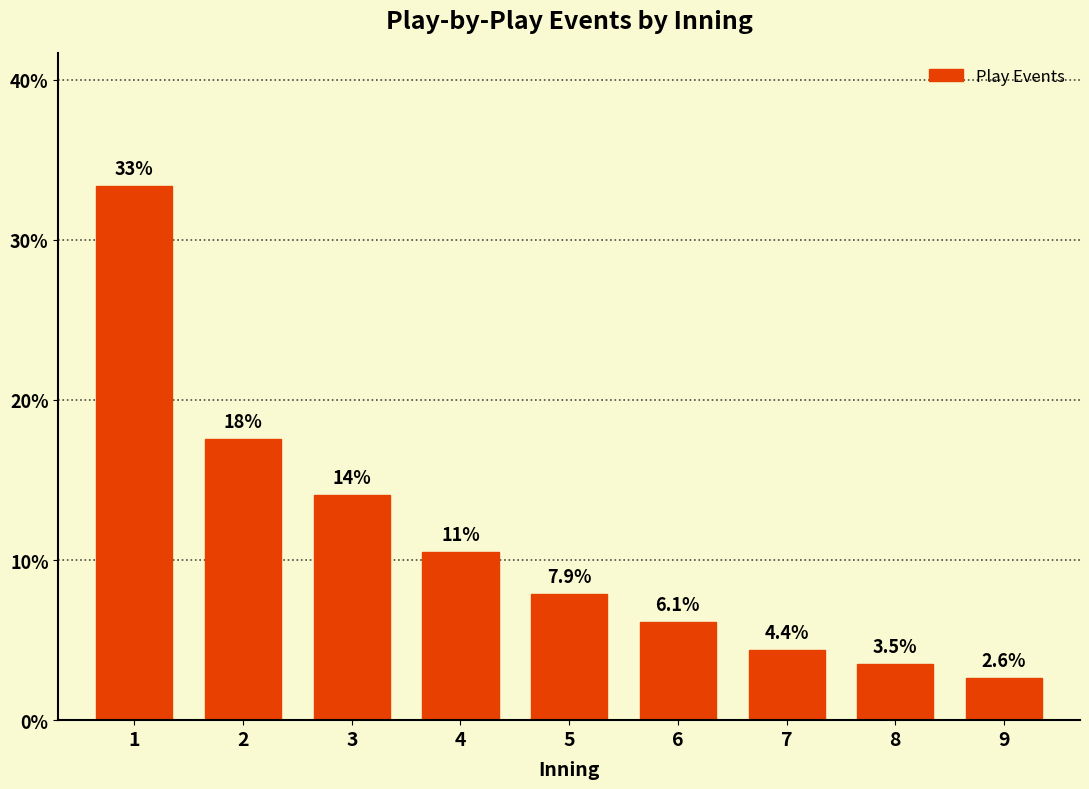

Reading right to left, extract all data points from this chart.

2.6	3.5	4.4	6.1	7.9	10.5	14.0	17.5	33.3